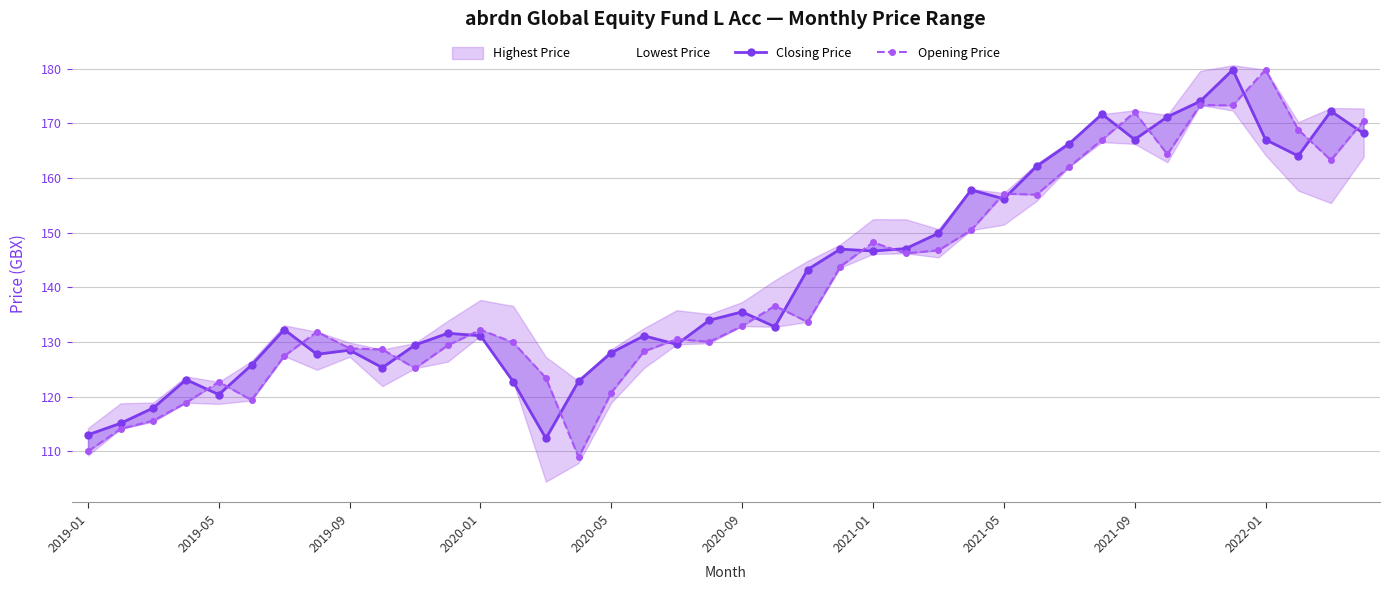

What is the difference between the Opening Price values at 2021-01 and 2022-01?

31.6